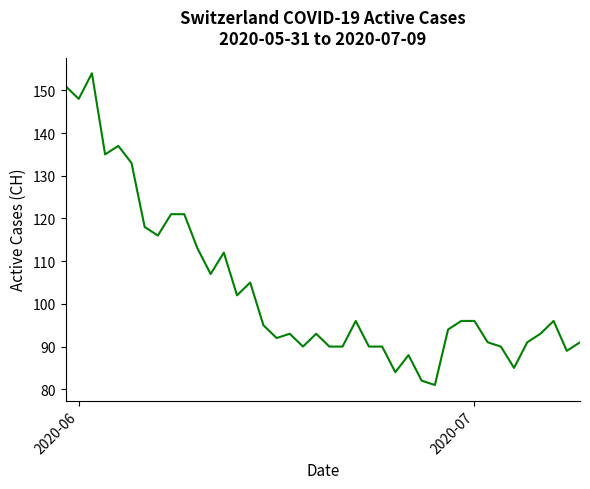

How many distinct data groups are displayed?

1